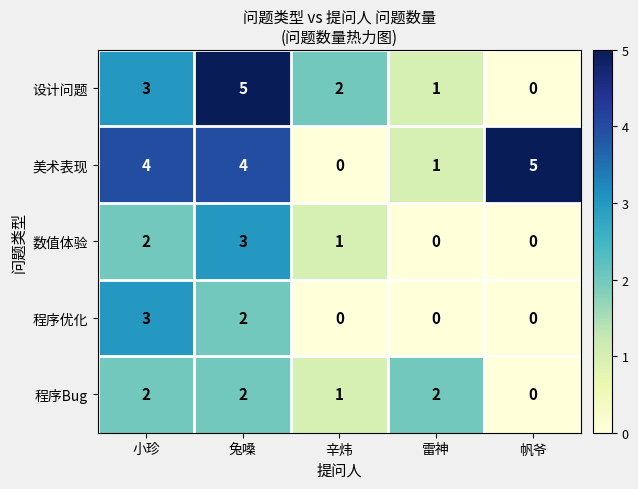

Count the number of categories in the chart.

5